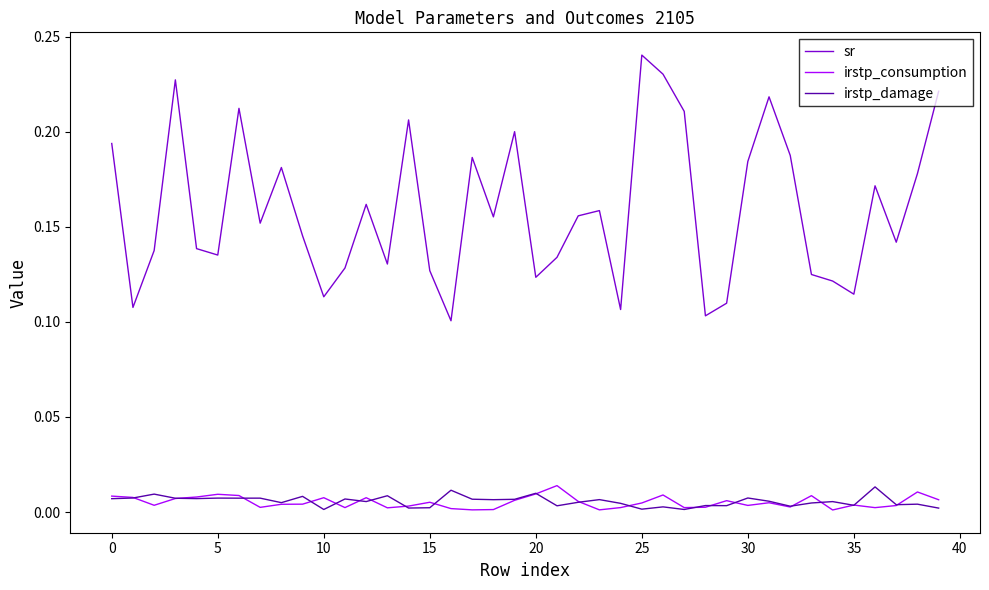

Which series has the largest total across all categories?

sr